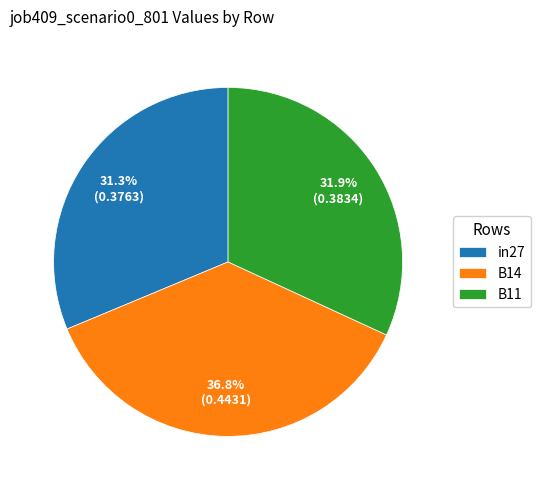

Rank the categories by value from highest to lowest.

B14, B11, in27